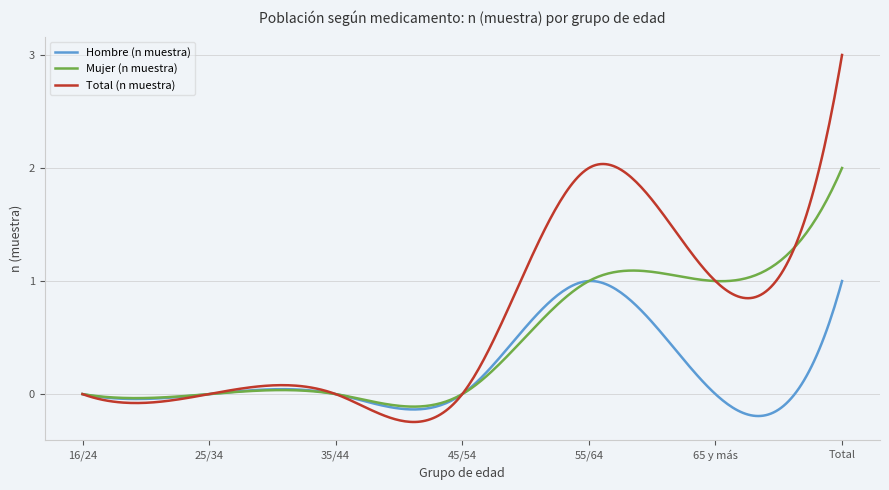

True or false: Mujer (n muestra) and Total (n muestra) intersect in this chart.

True